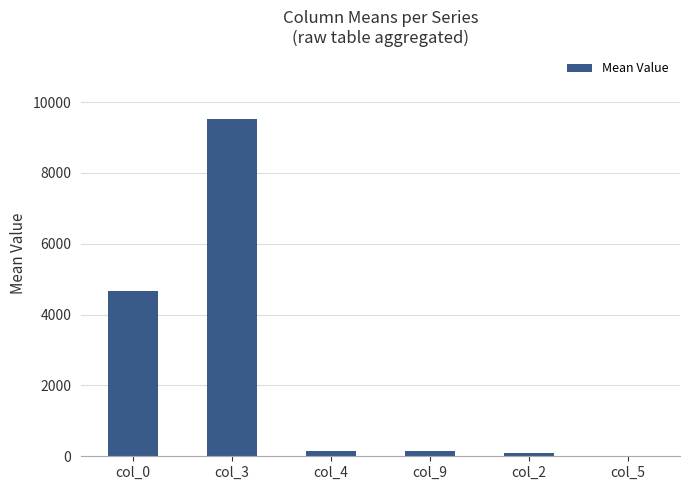

What is the change in value from col_0 to col_5?

-4635.4